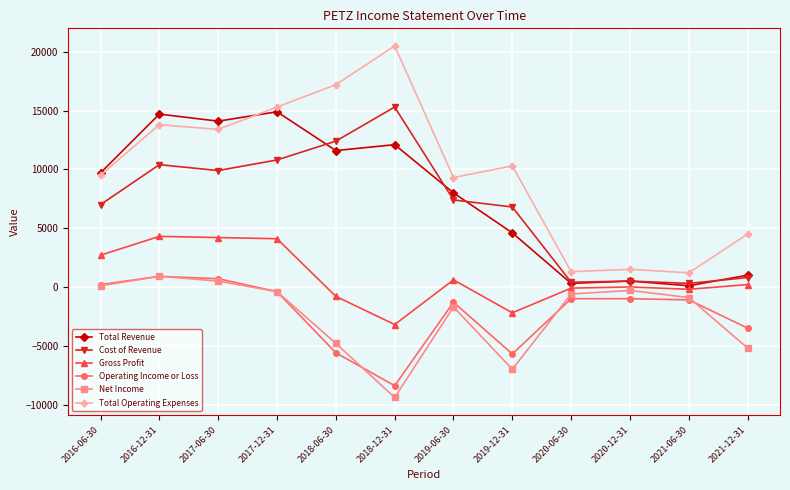

At which category does Operating Income or Loss reach its first local valley?

2018-12-31